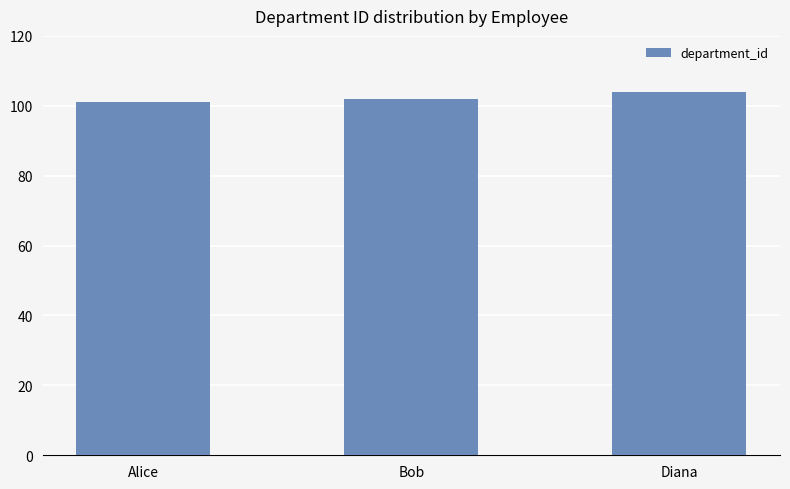

Which label corresponds to the largest value in the chart?

Diana